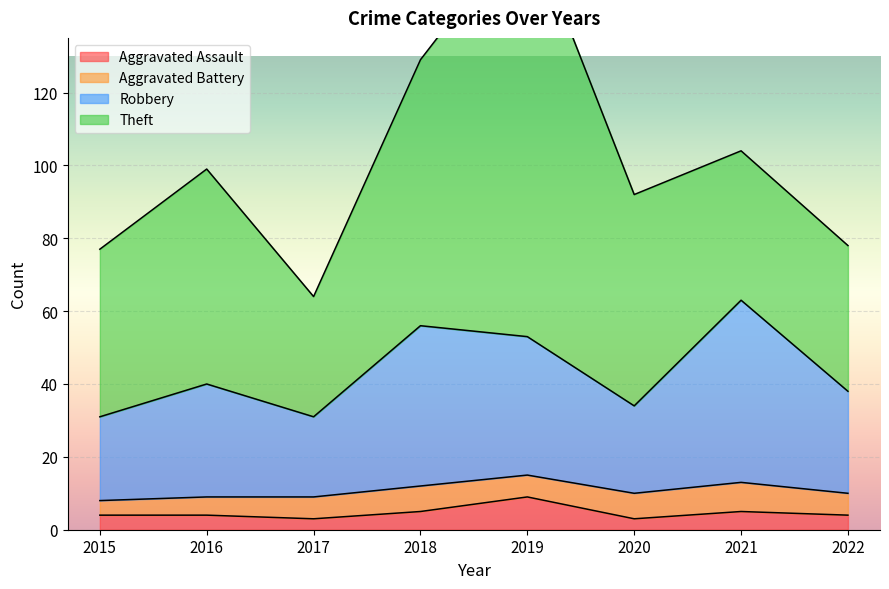

The value of Robbery at 2015 is 31. True or false?

True